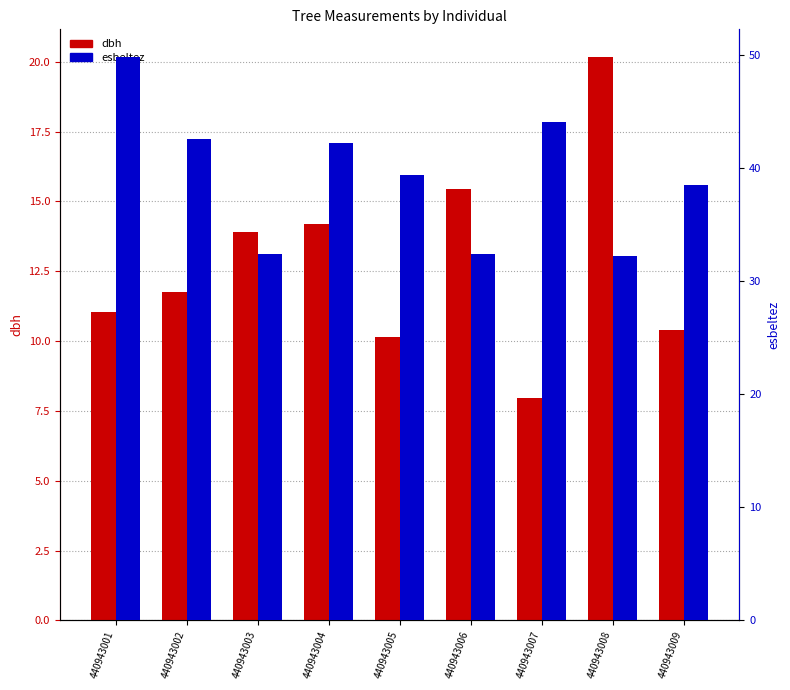

How many bars are there in each group?

2